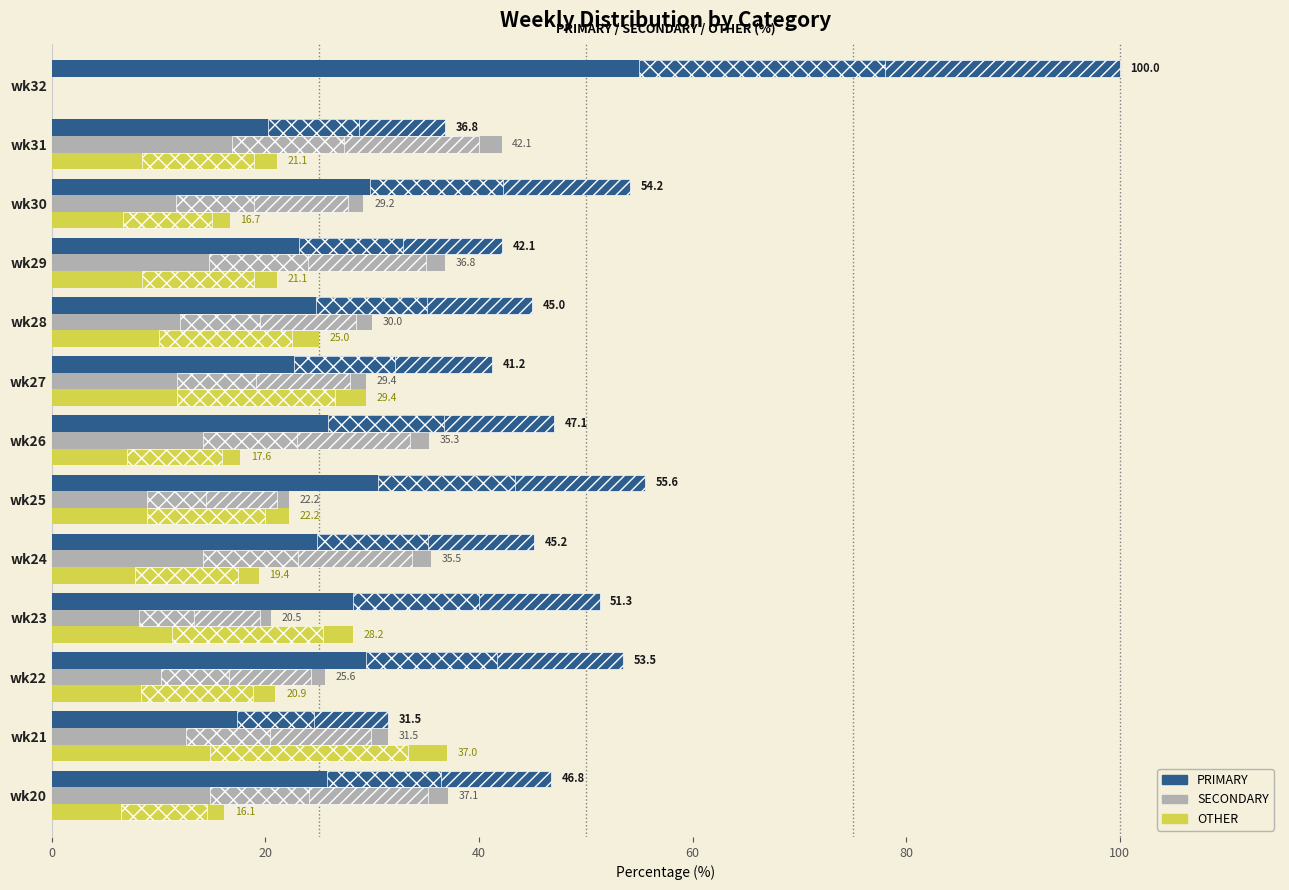

How many values in the PRIMARY series are below 46?

6